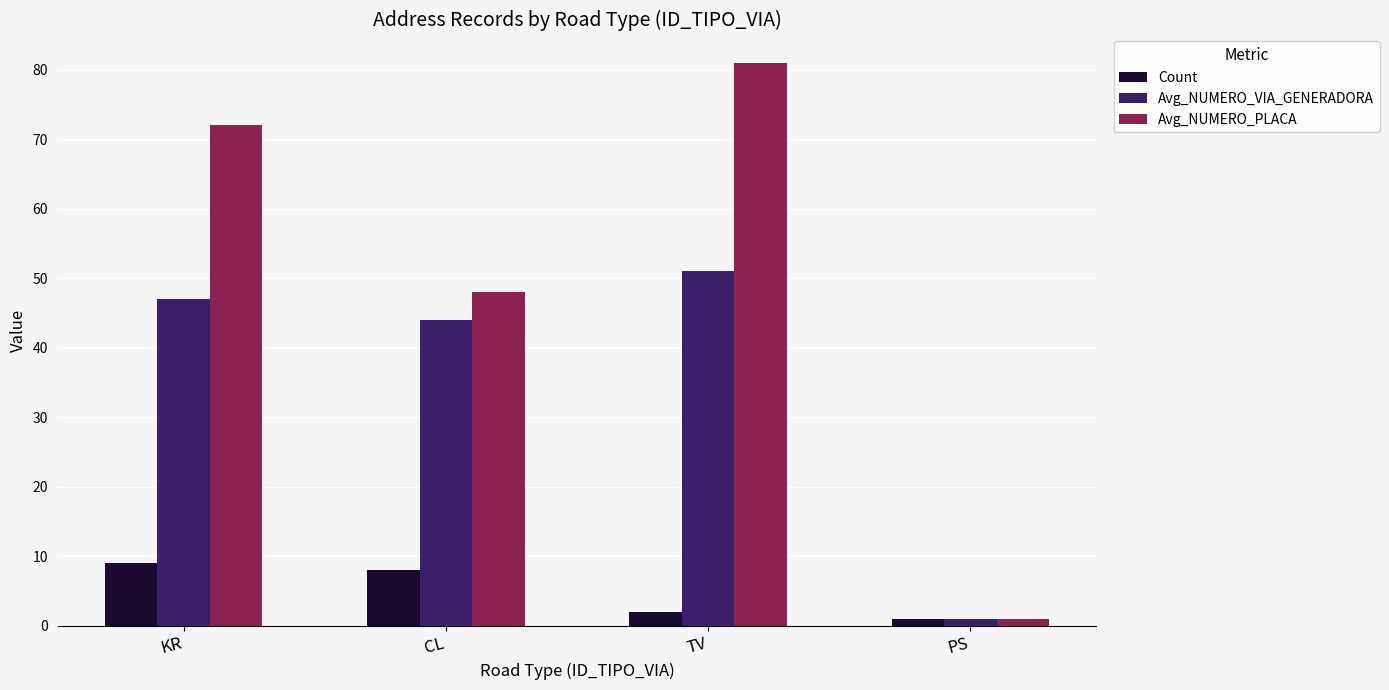

What is the difference between the maximum and second lowest values in the Avg_NUMERO_PLACA series?

33